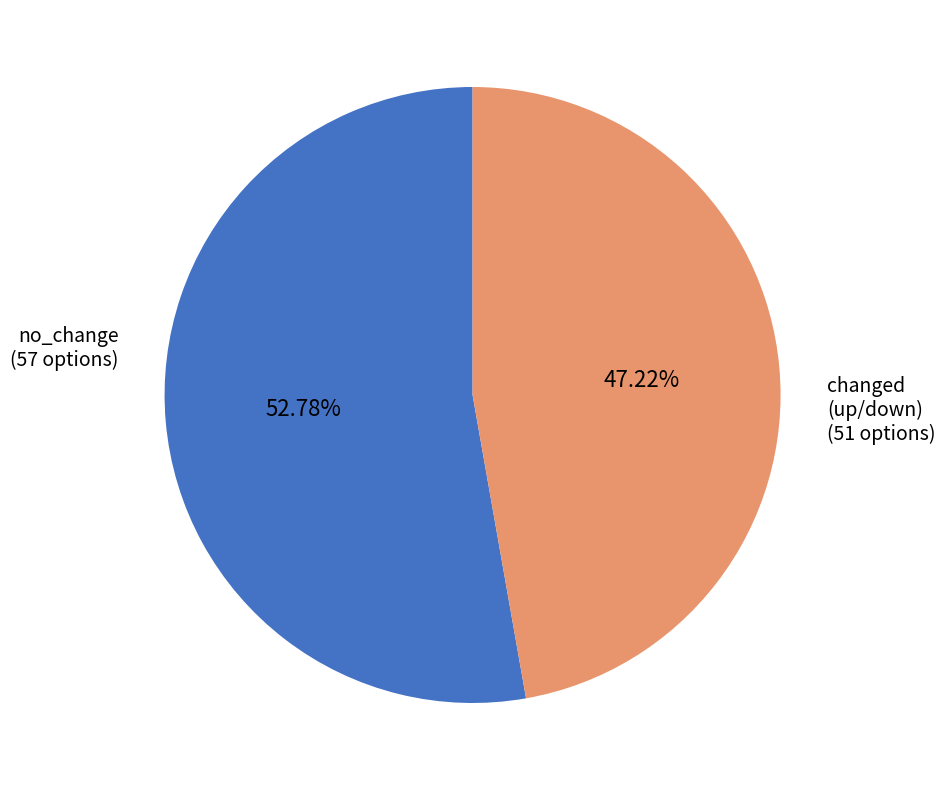

How many segments does this pie chart have?

2